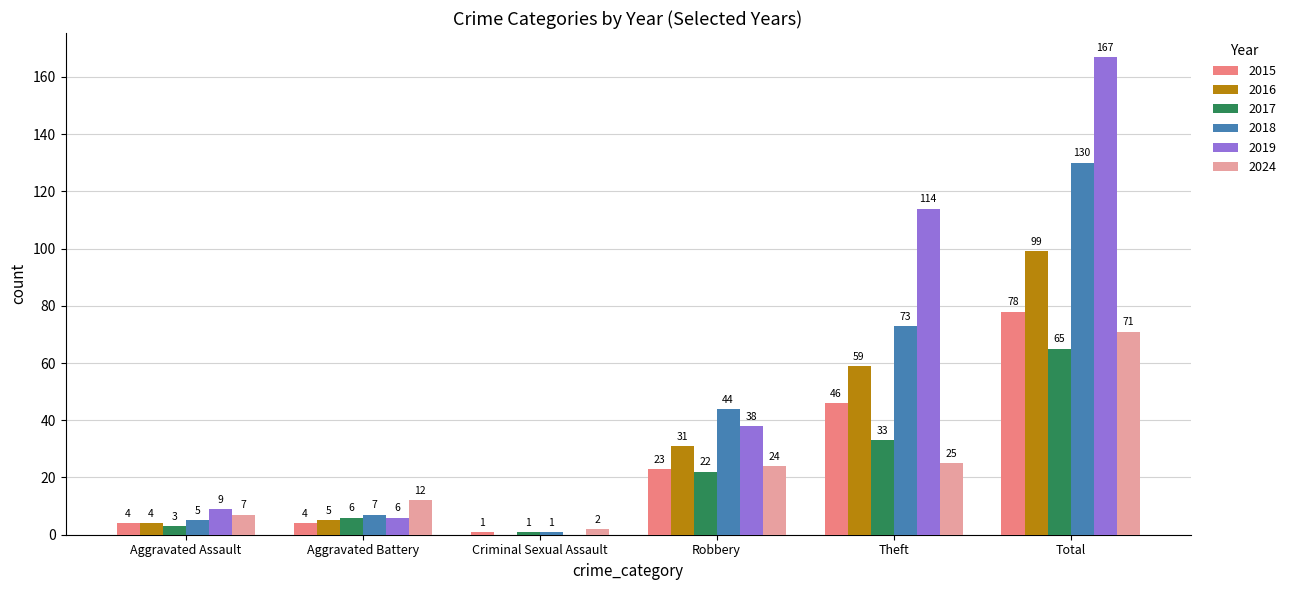

The value of 2018 at Aggravated Battery is 7. True or false?

True